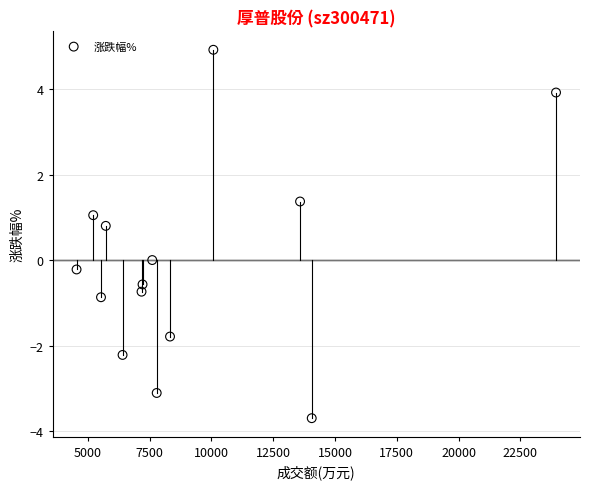

What is the range of X values (max minus min)?

19395.0